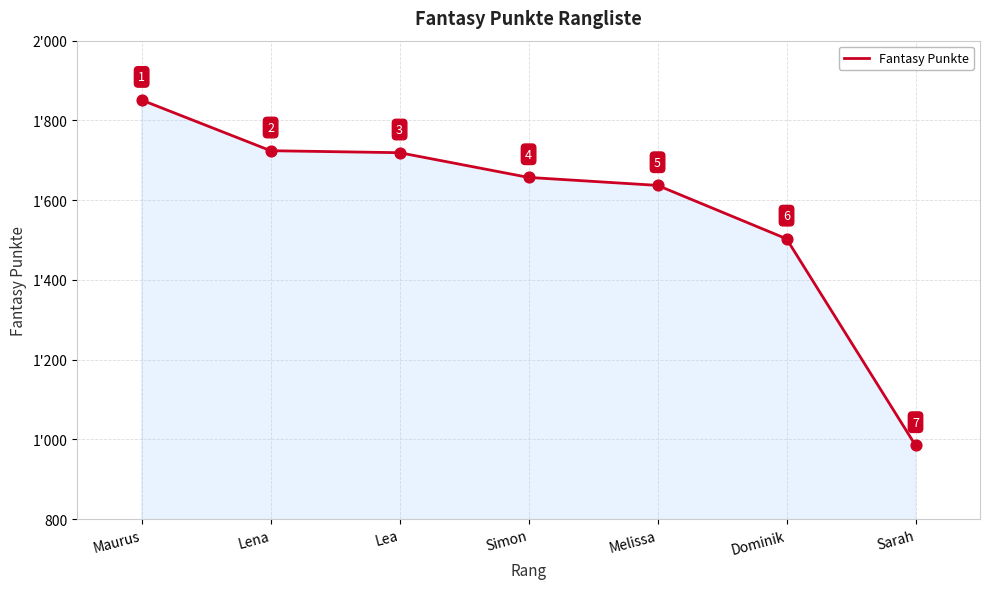

What is the ratio of the value at Melissa to the value at Sarah?

1.7